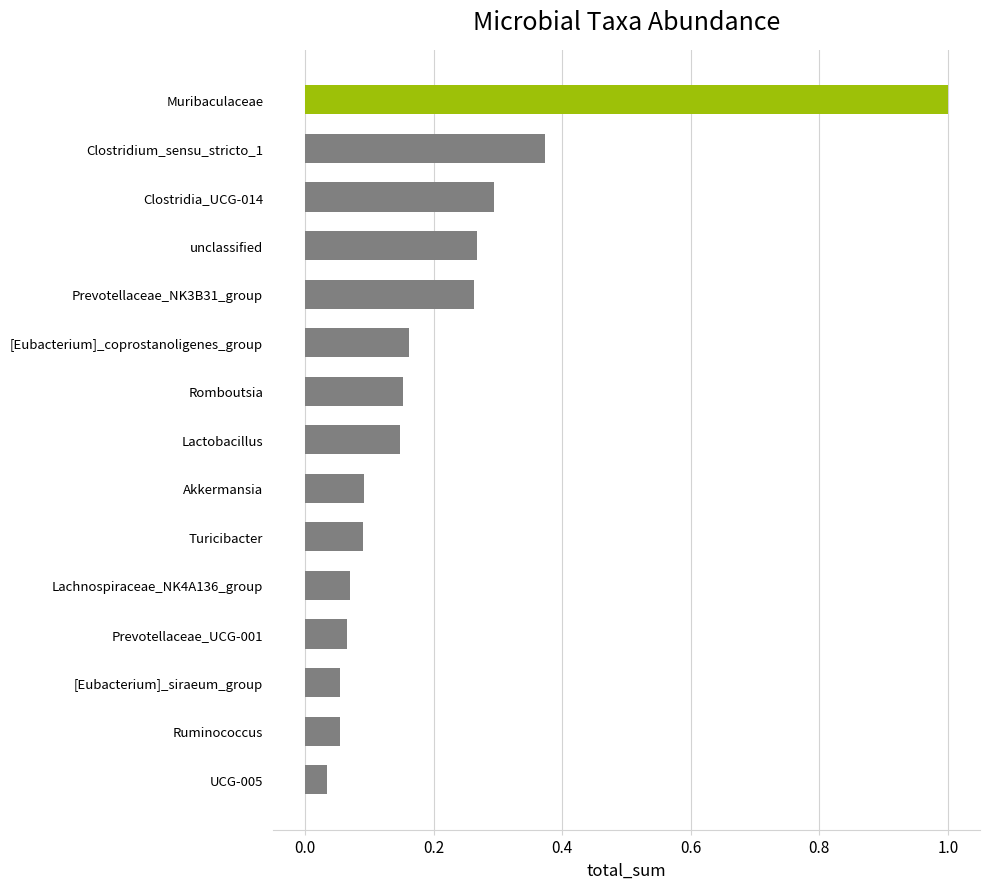

Are the bars grouped side by side (vs. stacked)?

No